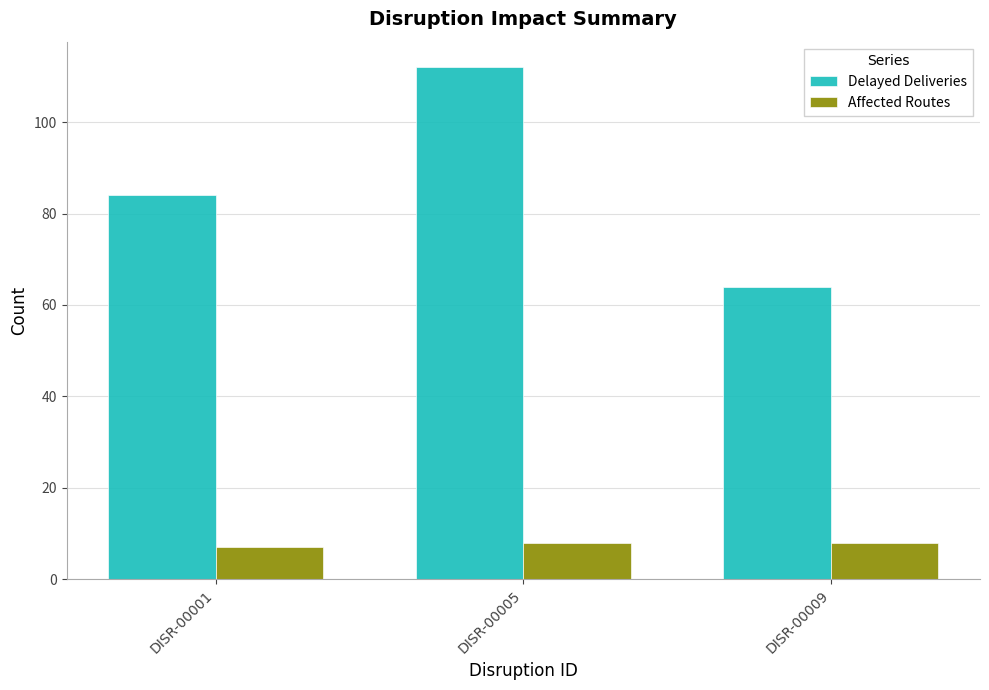

Where is Delayed Deliveries nearest to the value 88?

DISR-00001